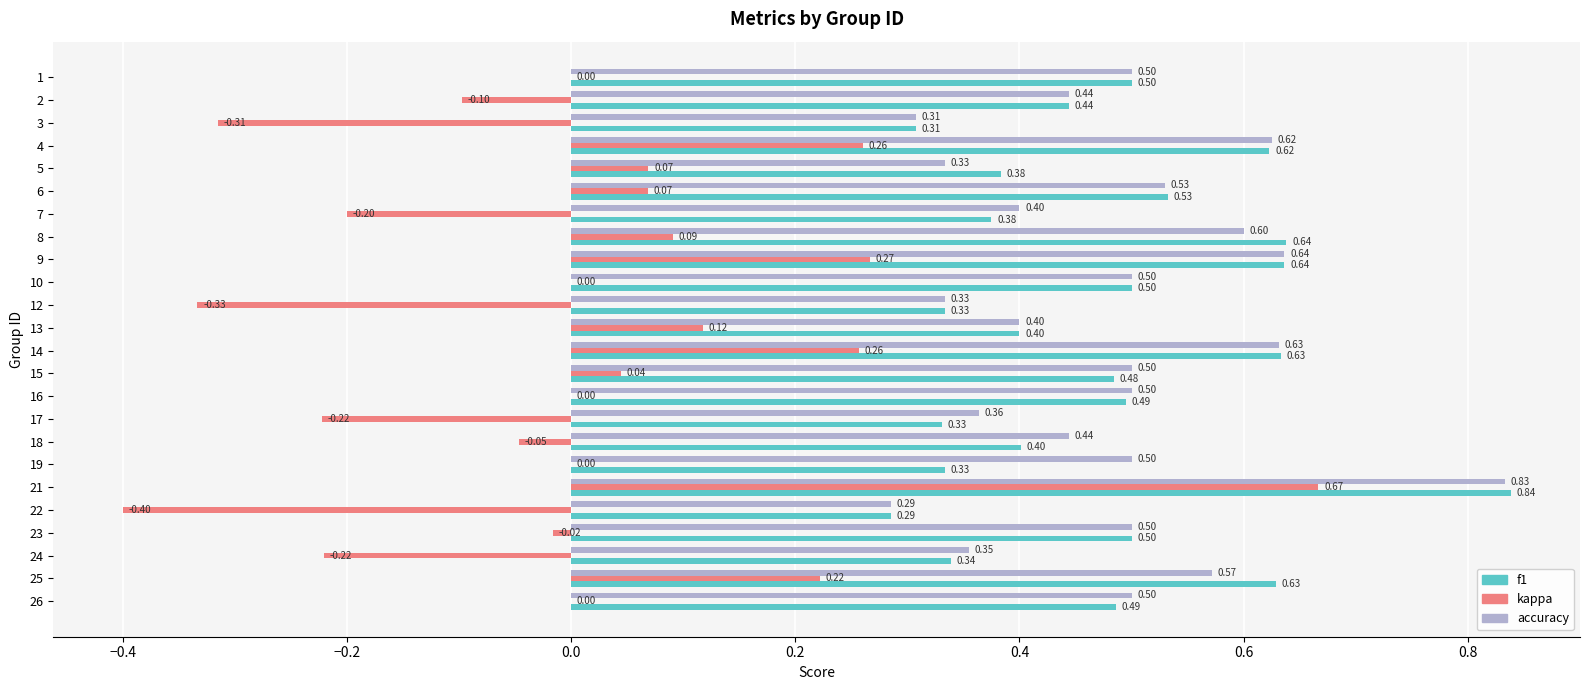

What is the total value across all series at 1?

1.0